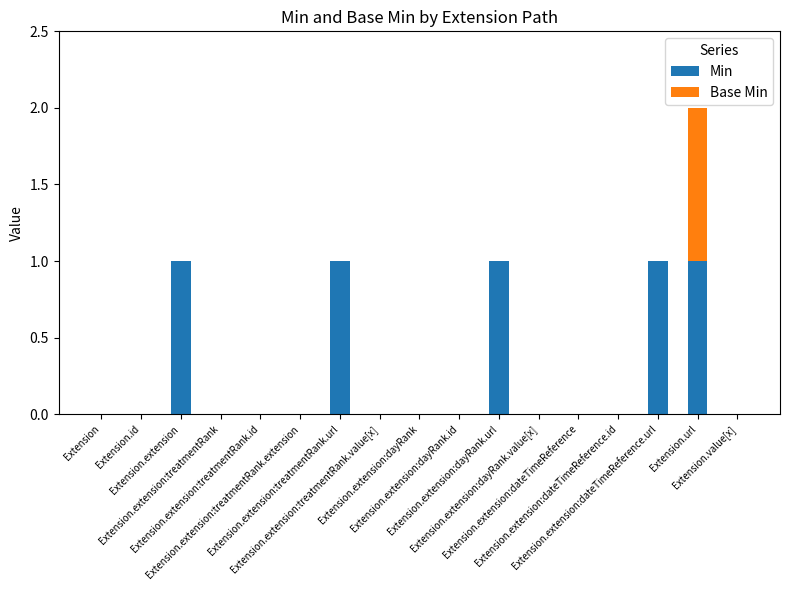

Count the number of data series in this chart.

2